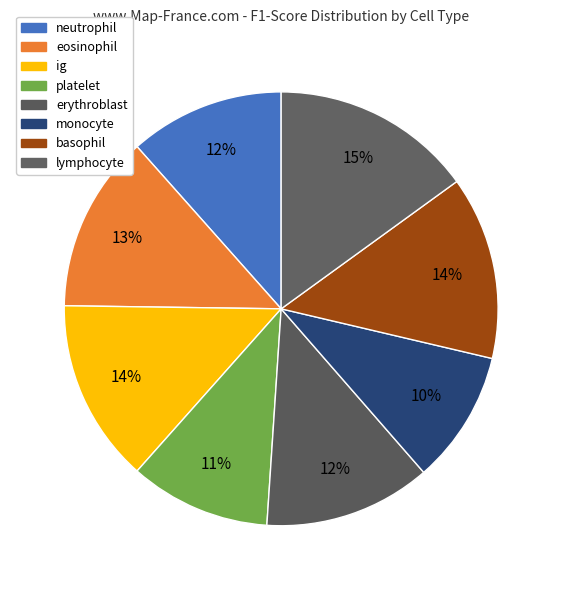

Count the number of slices in the pie.

8